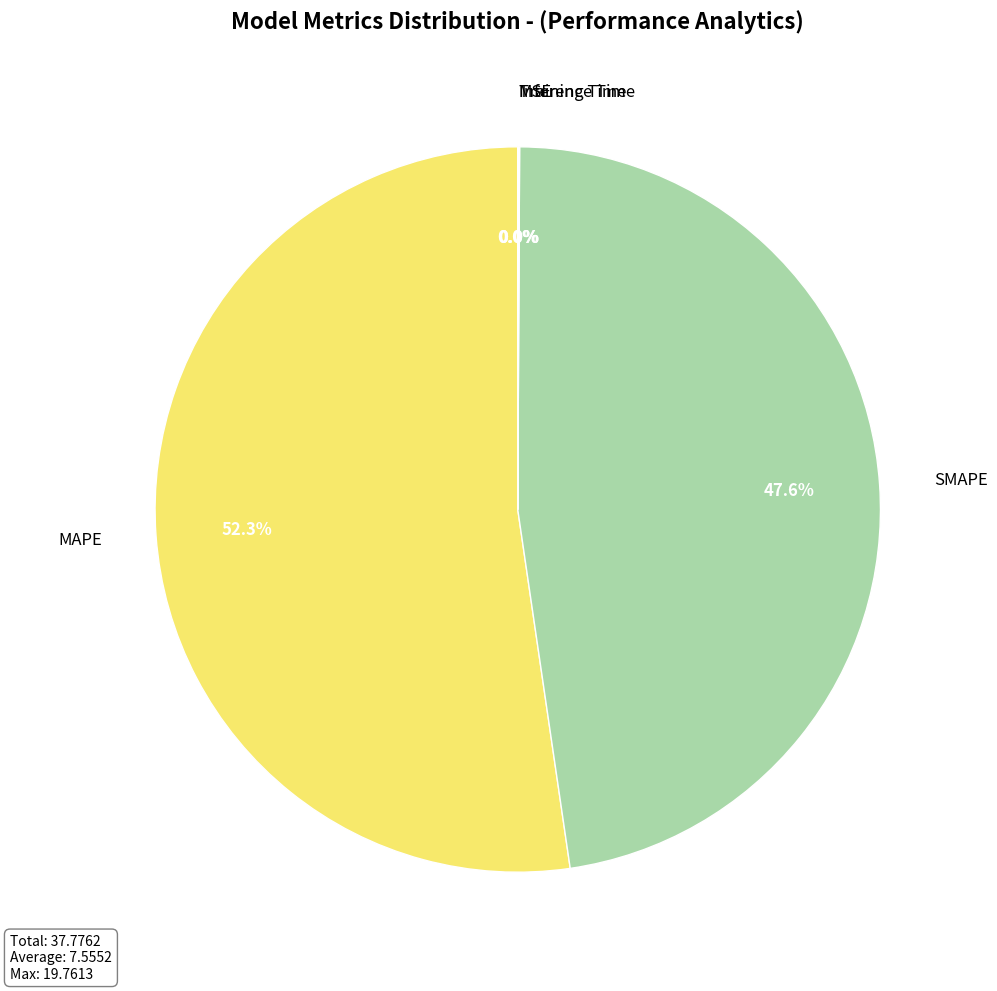

To the nearest percent, what is the difference between the largest and smallest slice percentages?

52%